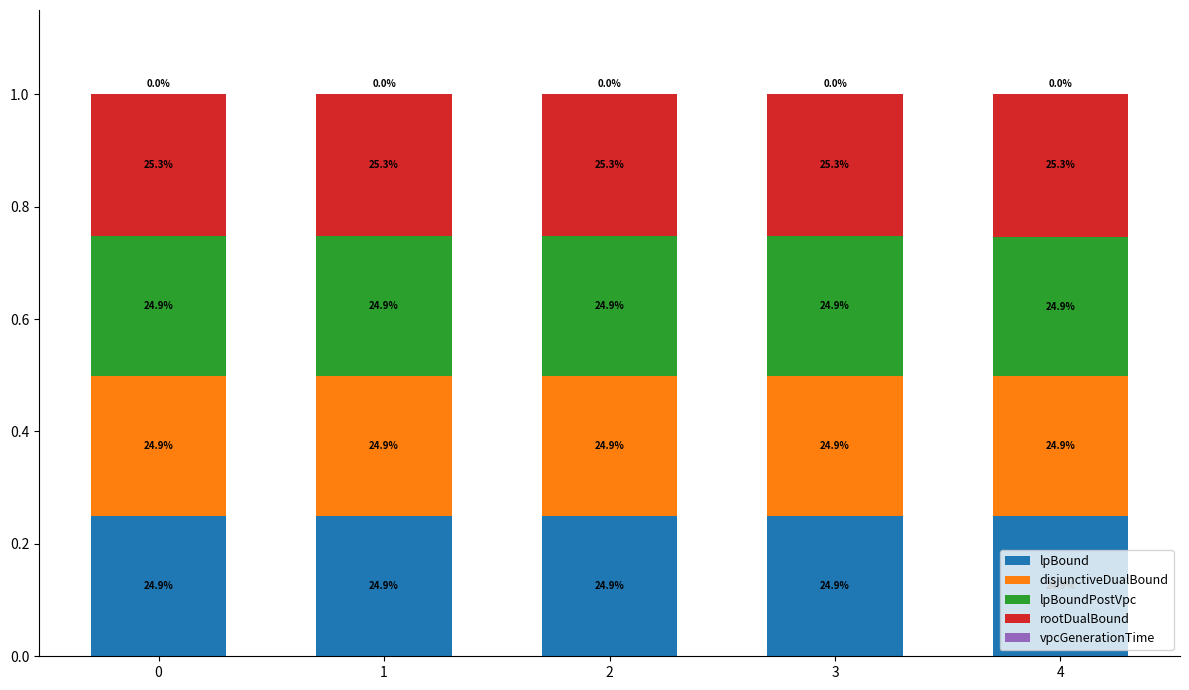

Are the bars grouped side by side (vs. stacked)?

No